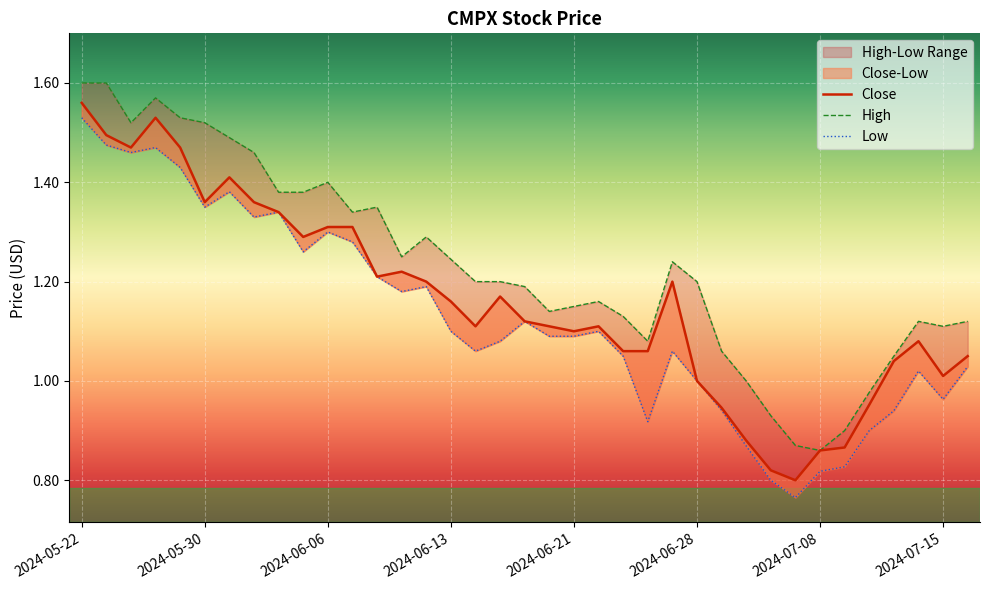

What is the greatest value displayed?

1.6